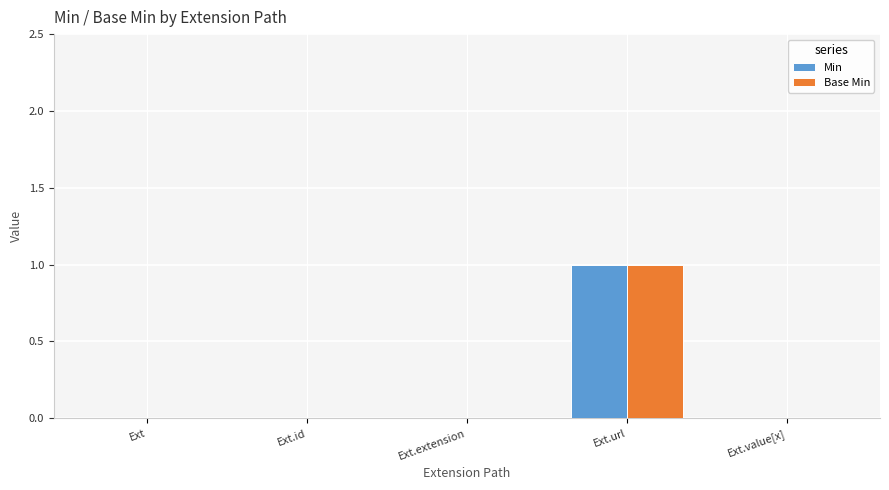

Reading right to left, list all the values displayed in this chart.

Min: 0	1	0	0	0
Base Min: 0	1	0	0	0